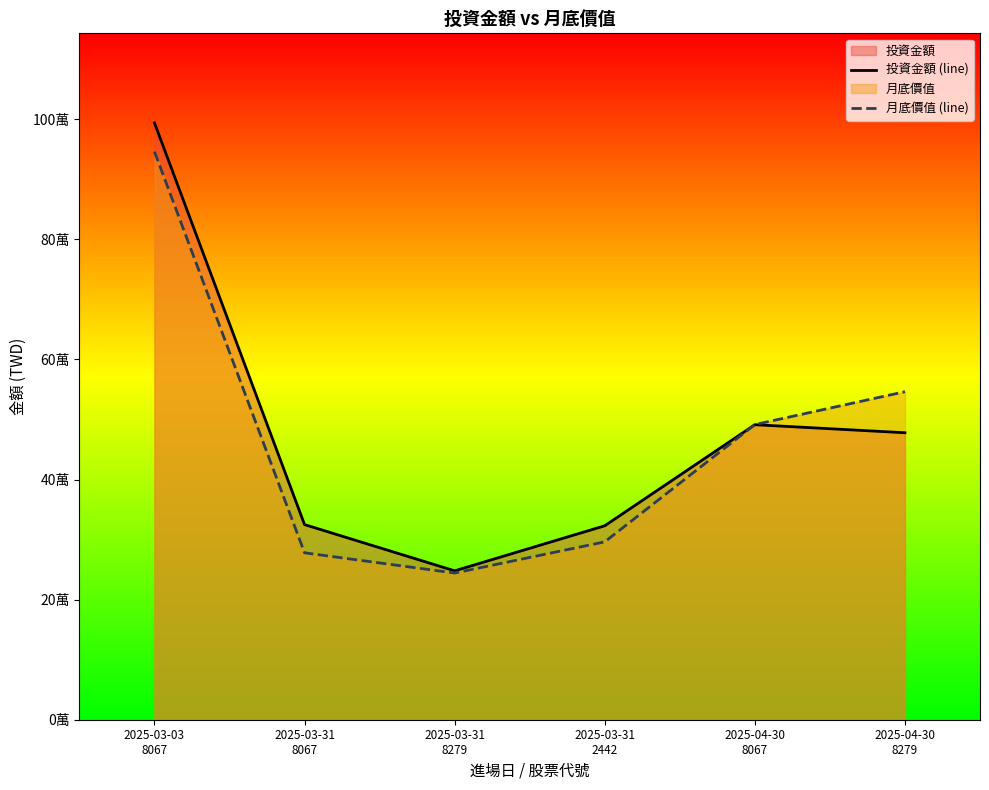

What is the spread (max minus min) of values at 2025-03-31
8279?

3689.0